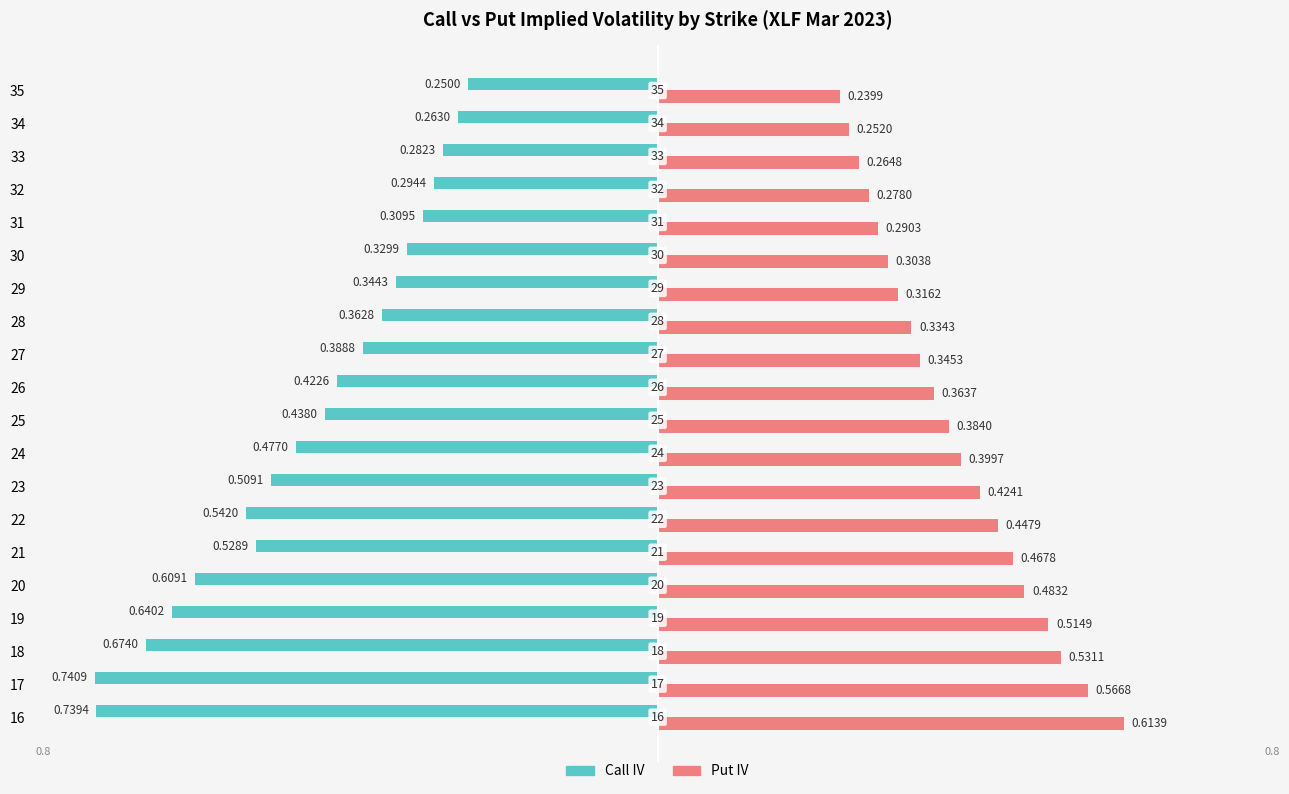

What is the sum of the Call IV values at 19 and 22?

-1.2